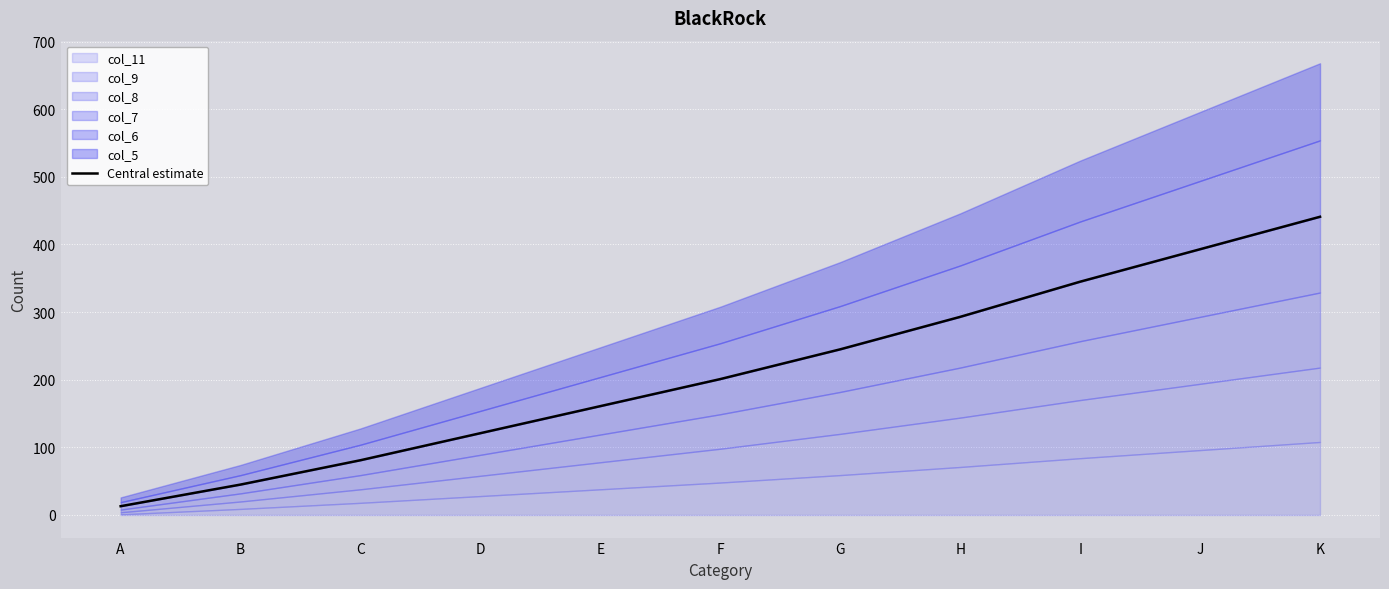

Which category has the lowest value across all series?

A